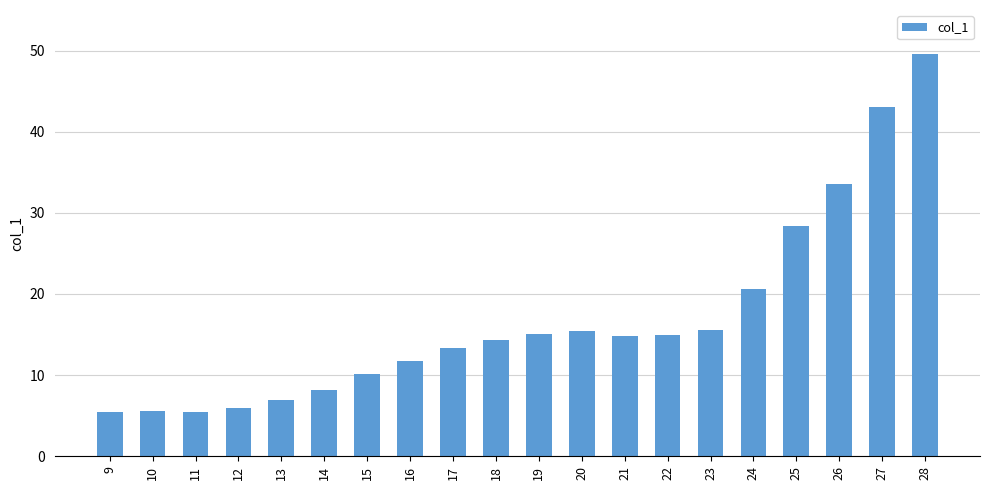

Between 12 and 25, which is larger?

25